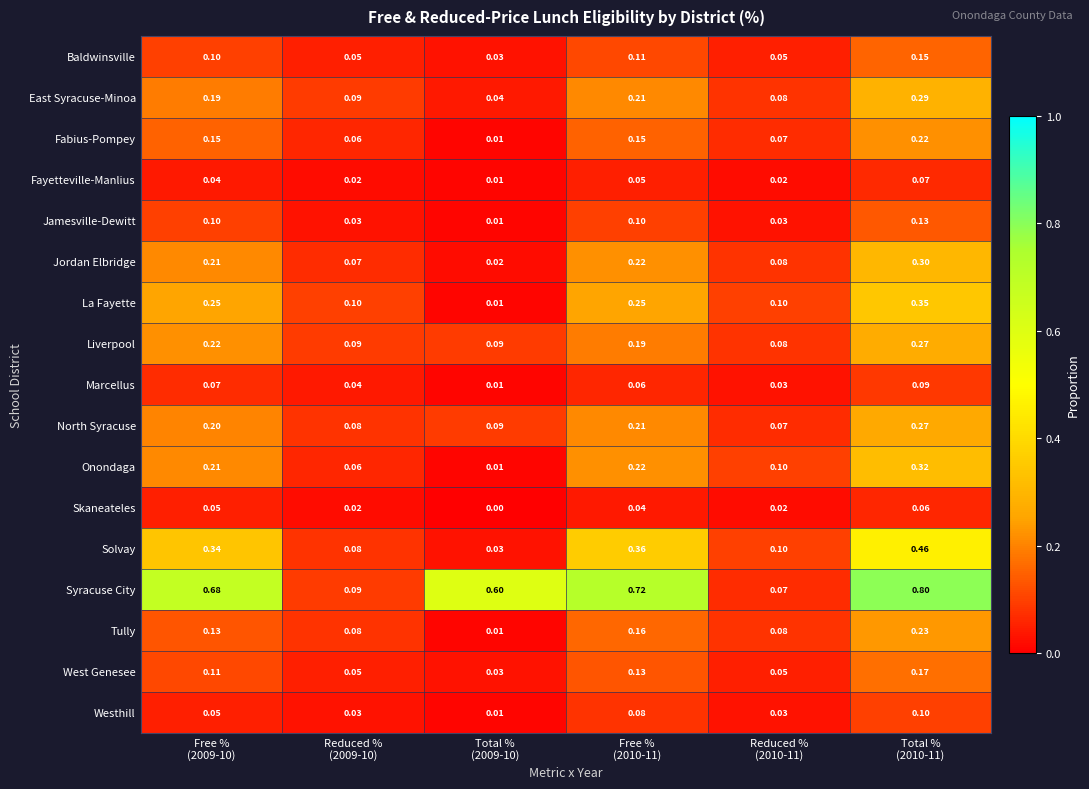

Which series has the largest range (max minus min)?

Syracuse City